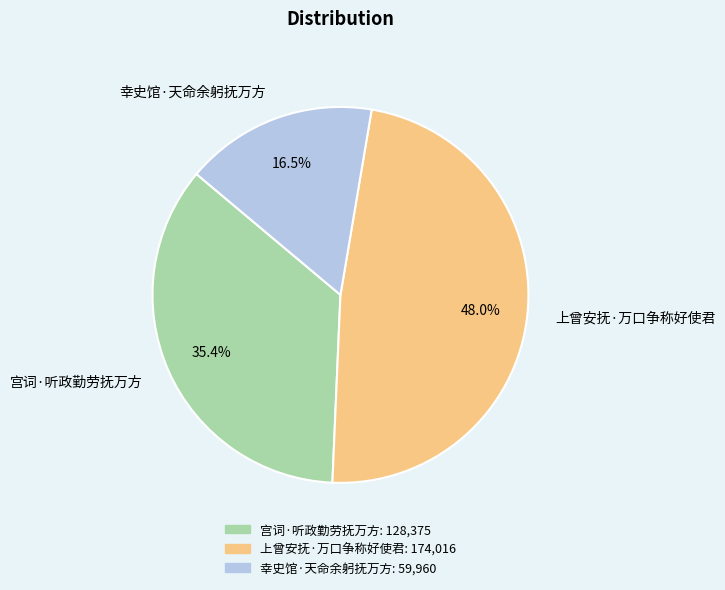

True or false: 宫词·听政勤劳抚万方 accounts for 35% of the total.

True